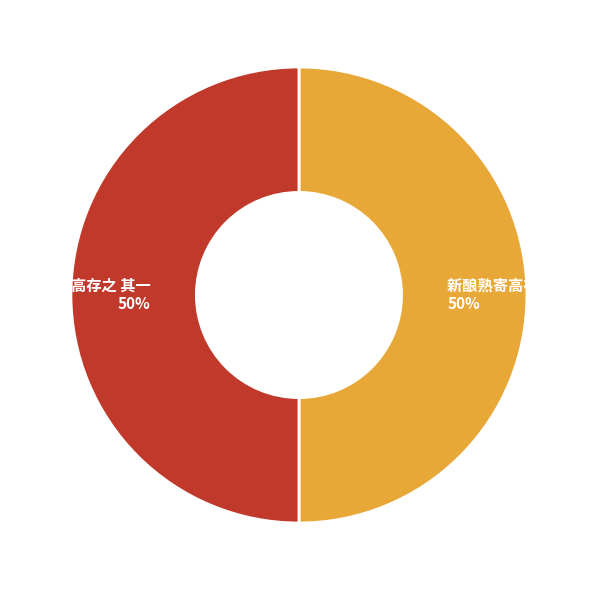

To the nearest percent, what portion does 新酿熟寄高存之 其一 represent?

50%